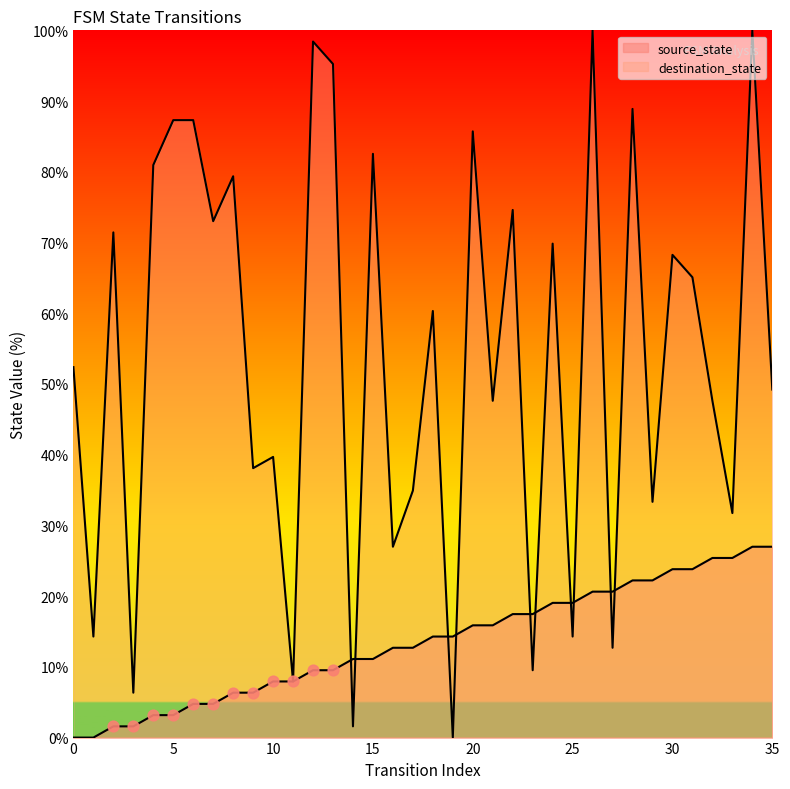

What are all the series names shown in the legend?

source_state, destination_state